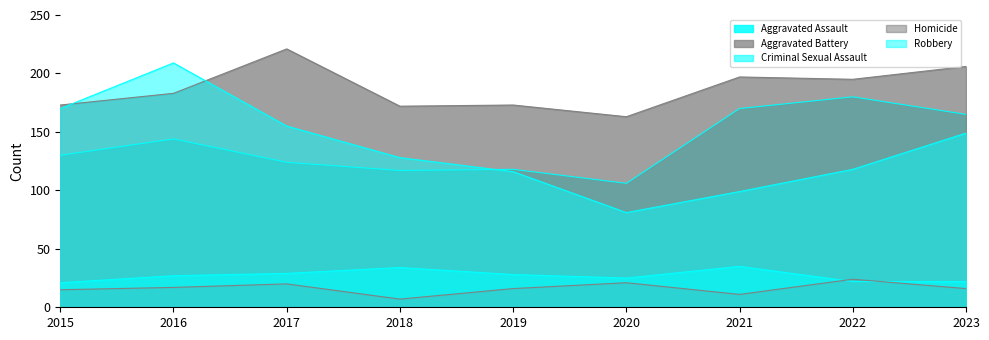

Which has a higher value, 2018 or 2020?

2018